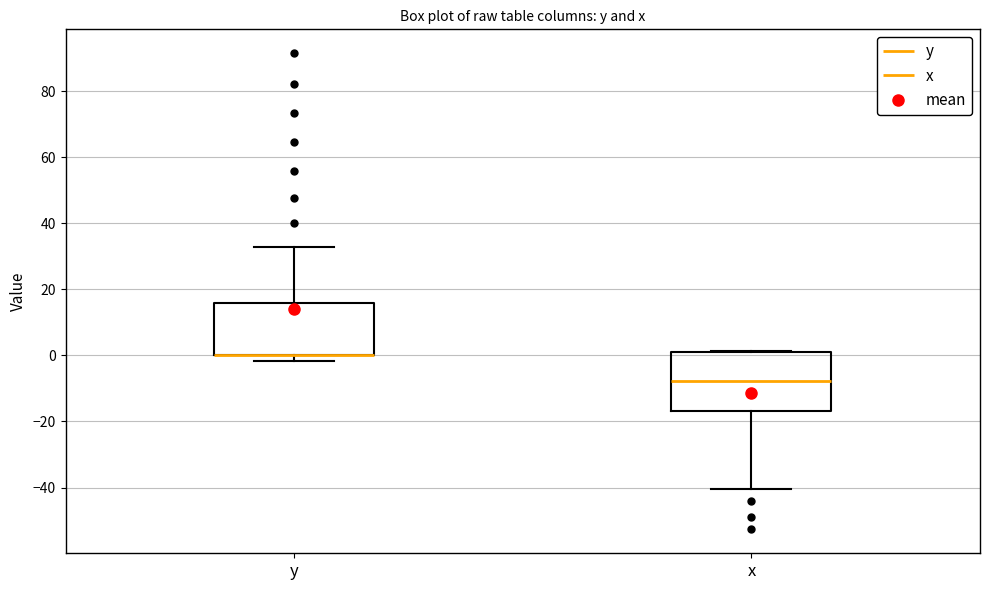

Where is the lower edge of the box for x on the y-axis? The values are not printed on the chart, so give them approximately, as read against the axis.

-16